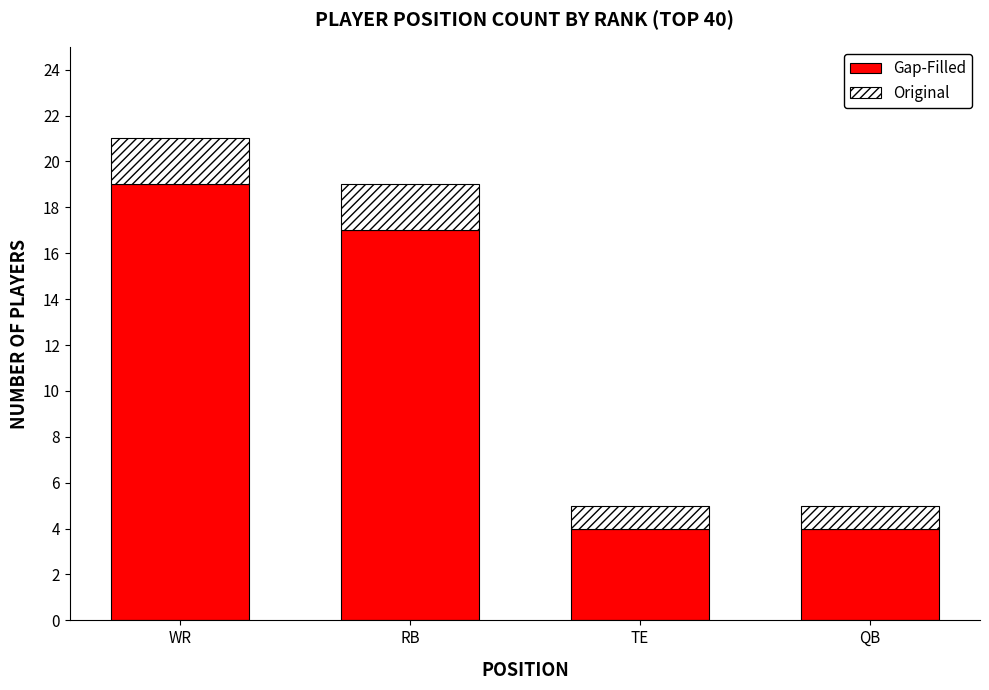

What is the total value across all series at WR?

21